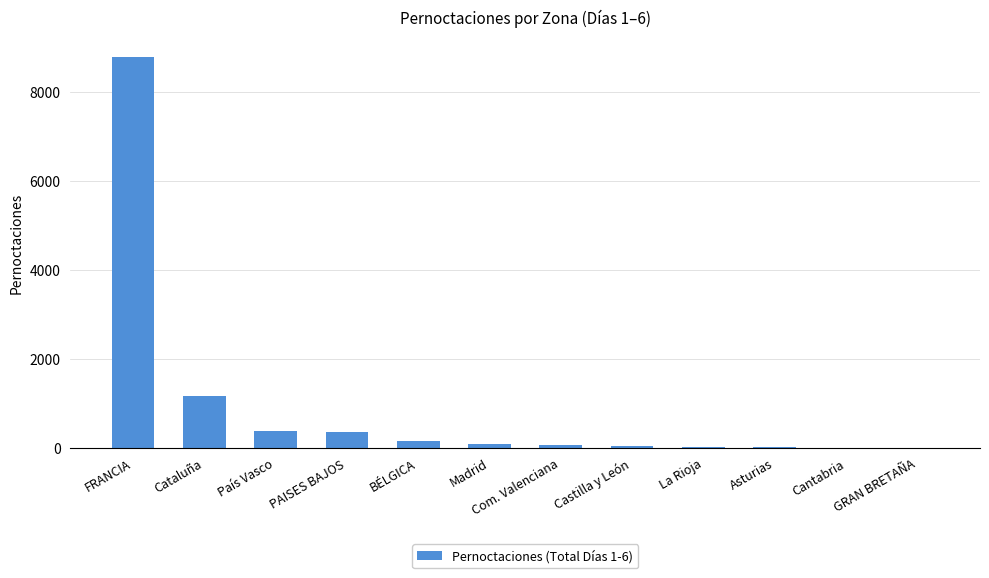

Which label corresponds to the largest value in the chart?

FRANCIA